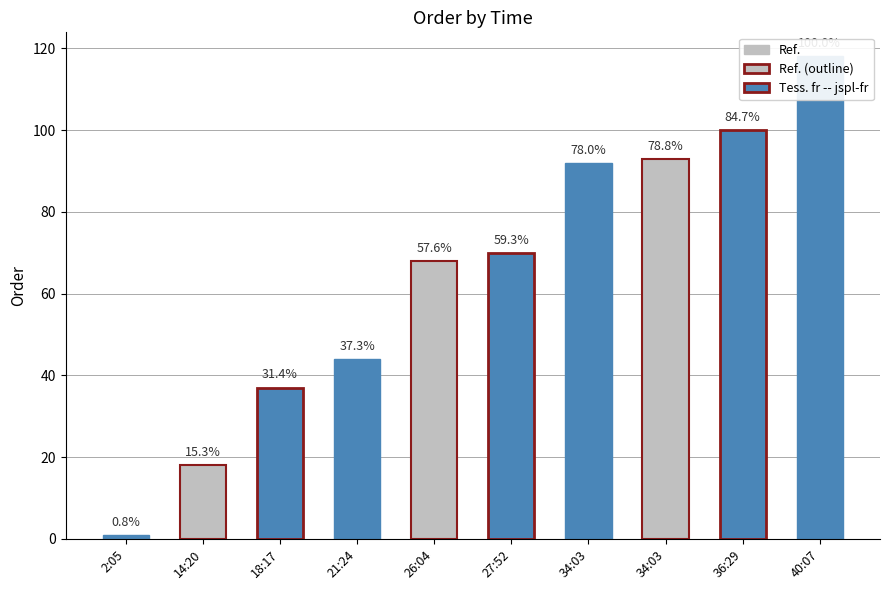

What is the difference between the values at 34:03 and 14:20?

75